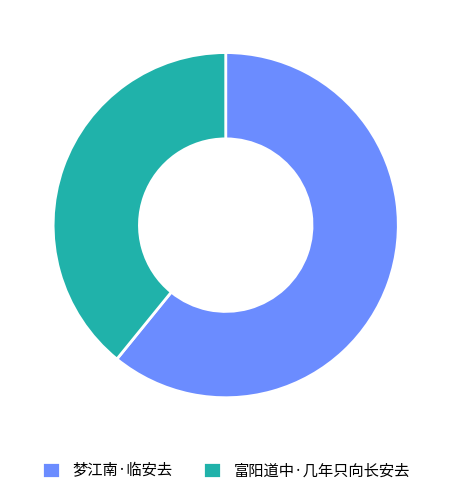

What is the majority slice?

梦江南·临安去